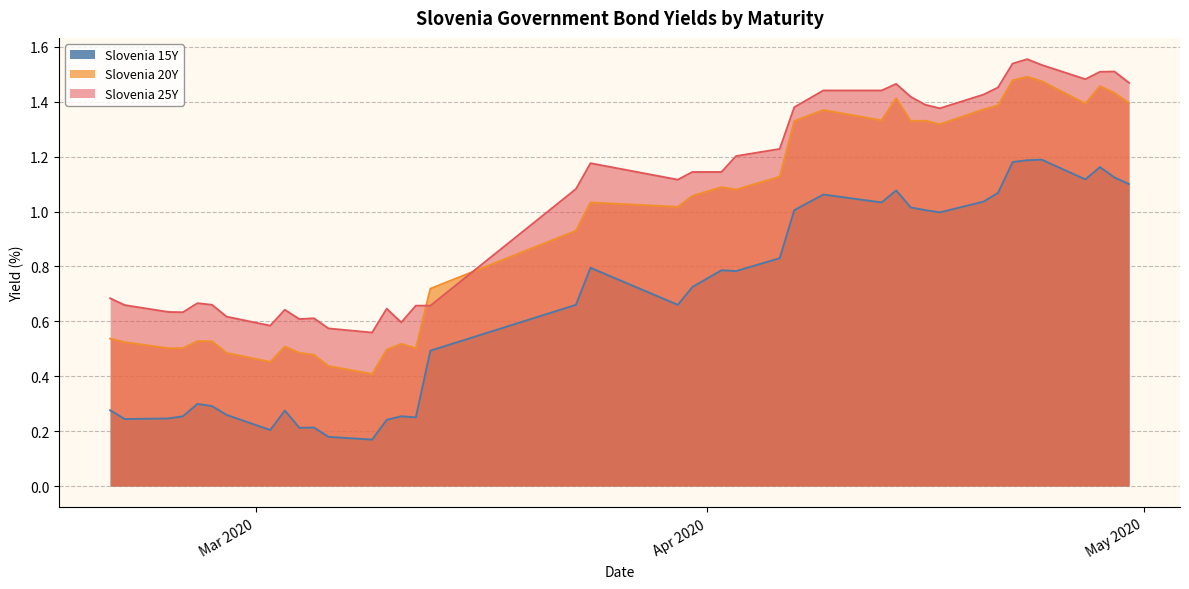

What is the minimum value for Slovenia 20Y?

0.4